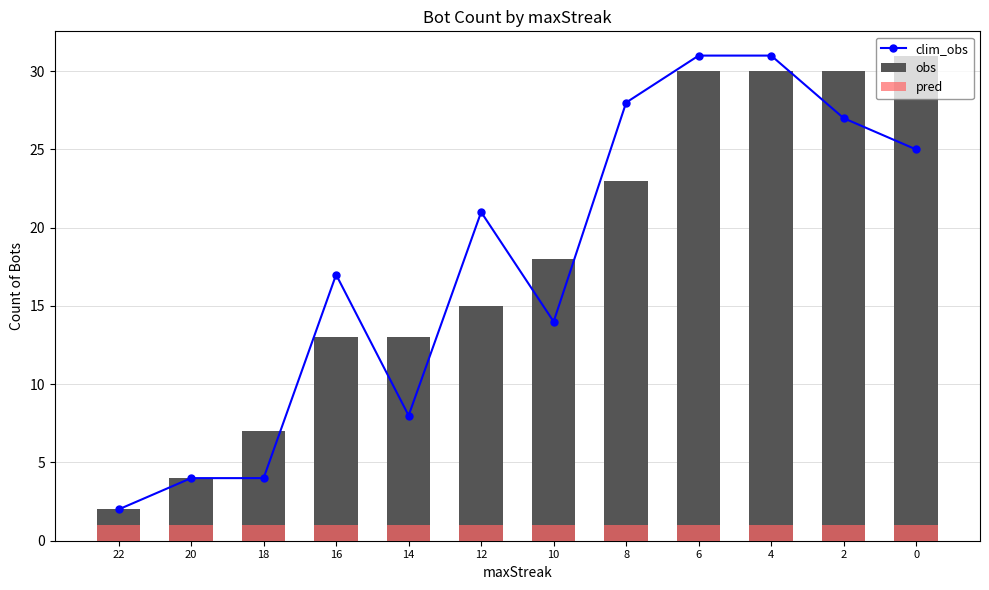

Reading right to left, transcribe all the data shown in this chart.

clim_obs: 0=25	2=27	4=31	6=31	8=28	10=14	12=21	14=8	16=17	18=4	20=4	22=2
obs: 0=31	2=30	4=30	6=30	8=23	10=18	12=15	14=13	16=13	18=7	20=4	22=2
pred: 0=1	2=1	4=1	6=1	8=1	10=1	12=1	14=1	16=1	18=1	20=1	22=1